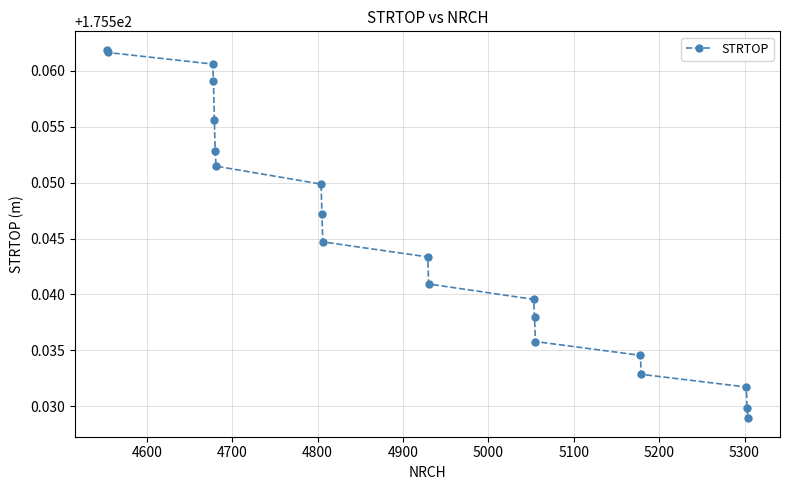

What is the sum of all values?

3510.9